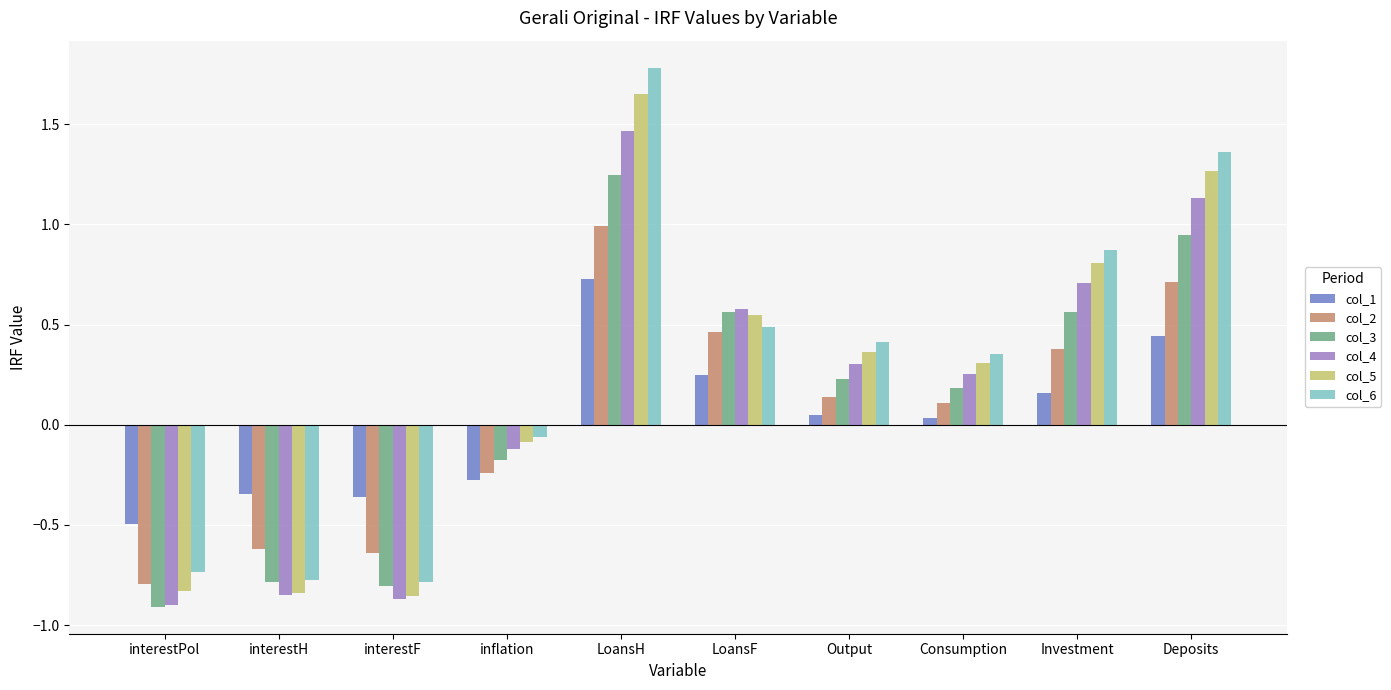

Which series has the largest range (max minus min)?

col_6